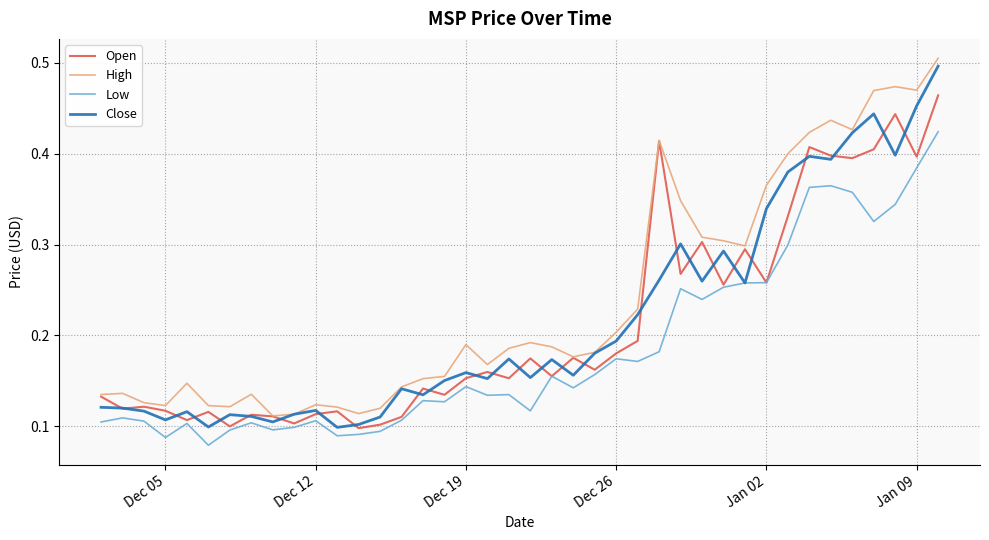

Which series has the largest range (max minus min)?

Close